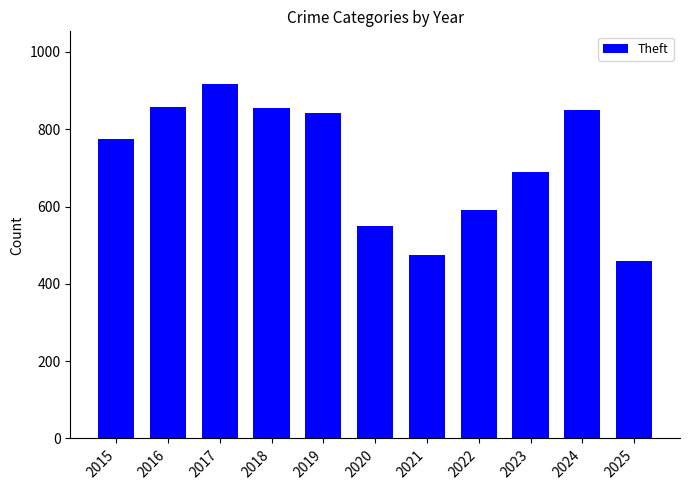

What is the sum of all values?

7858